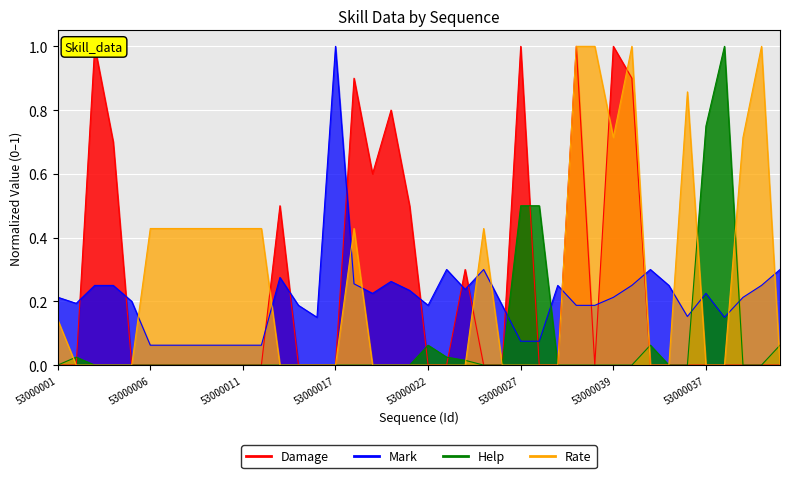

How many lines are shown in the chart?

4